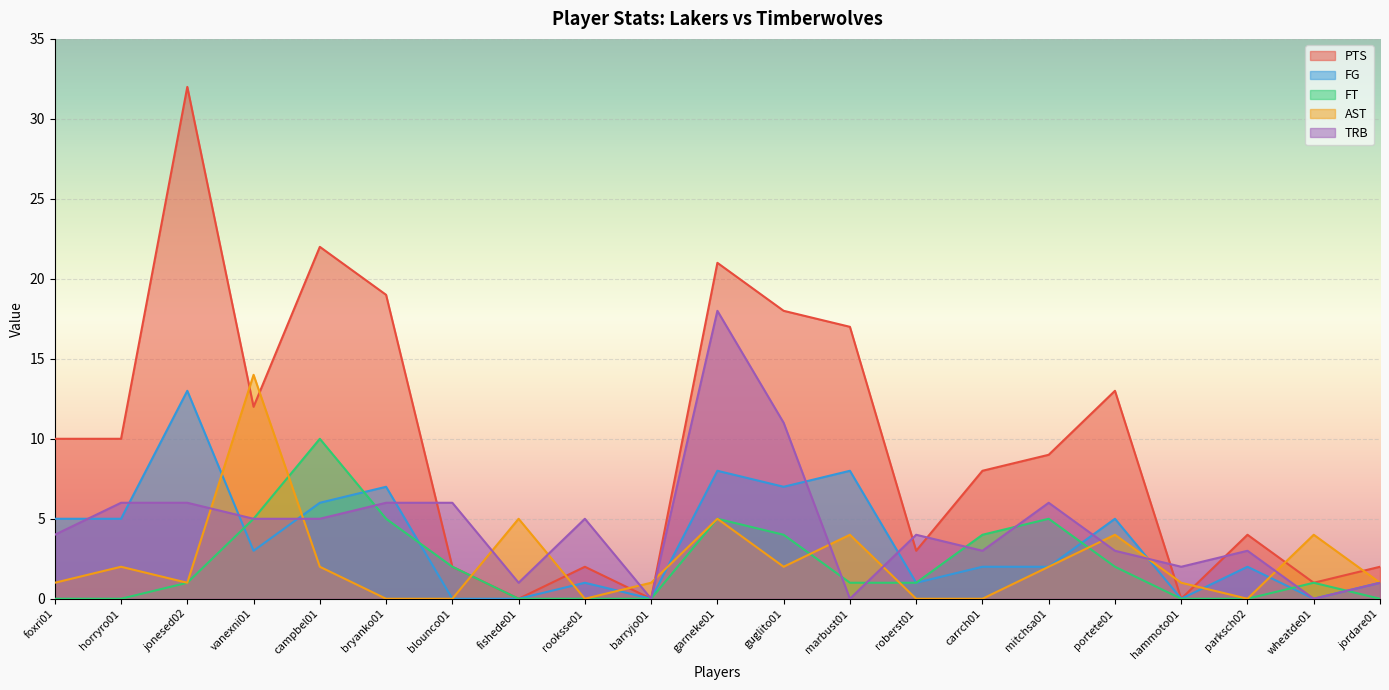

Reading left to right, what are all the values shown in this chart?

PTS: foxri01=10	horryro01=10	jonesed02=32	vanexni01=12	campbel01=22	bryanko01=19	blounco01=2	fishede01=0	rooksse01=2	barryjo01=0	garneke01=21	guglito01=18	marbust01=17	roberst01=3	carrch01=8	mitchsa01=9	portete01=13	hammoto01=0	parksch02=4	wheatde01=1	jordare01=2
FG: foxri01=5	horryro01=5	jonesed02=13	vanexni01=3	campbel01=6	bryanko01=7	blounco01=0	fishede01=0	rooksse01=1	barryjo01=0	garneke01=8	guglito01=7	marbust01=8	roberst01=1	carrch01=2	mitchsa01=2	portete01=5	hammoto01=0	parksch02=2	wheatde01=0	jordare01=1
FT: foxri01=0	horryro01=0	jonesed02=1	vanexni01=5	campbel01=10	bryanko01=5	blounco01=2	fishede01=0	rooksse01=0	barryjo01=0	garneke01=5	guglito01=4	marbust01=1	roberst01=1	carrch01=4	mitchsa01=5	portete01=2	hammoto01=0	parksch02=0	wheatde01=1	jordare01=0
AST: foxri01=1	horryro01=2	jonesed02=1	vanexni01=14	campbel01=2	bryanko01=0	blounco01=0	fishede01=5	rooksse01=0	barryjo01=1	garneke01=5	guglito01=2	marbust01=4	roberst01=0	carrch01=0	mitchsa01=2	portete01=4	hammoto01=1	parksch02=0	wheatde01=4	jordare01=1
TRB: foxri01=4	horryro01=6	jonesed02=6	vanexni01=5	campbel01=5	bryanko01=6	blounco01=6	fishede01=1	rooksse01=5	barryjo01=0	garneke01=18	guglito01=11	marbust01=0	roberst01=4	carrch01=3	mitchsa01=6	portete01=3	hammoto01=2	parksch02=3	wheatde01=0	jordare01=1